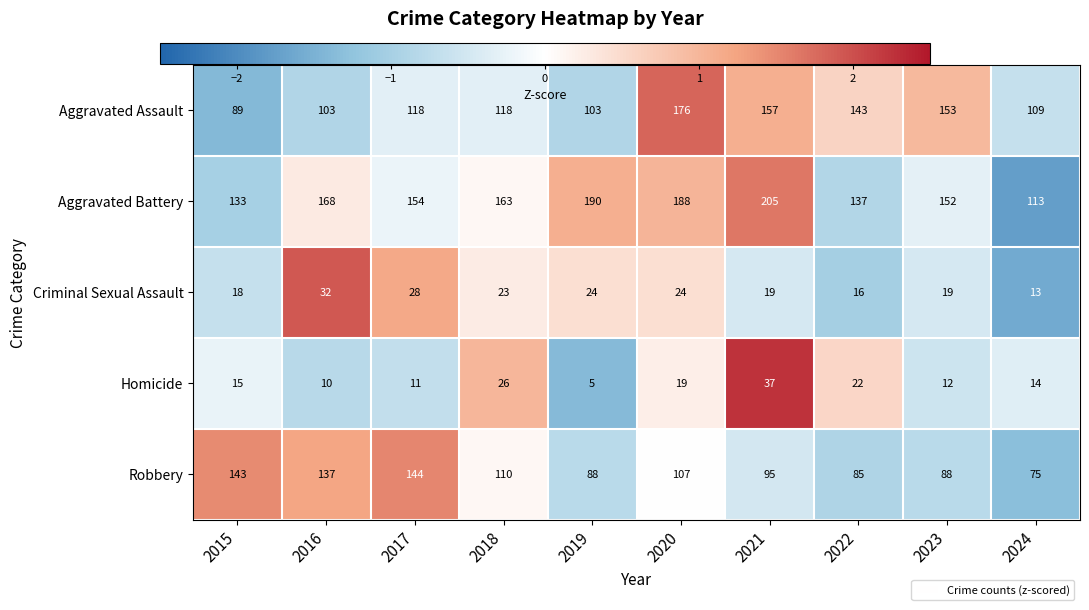

At which category does the chart reach its peak across all series?

2021